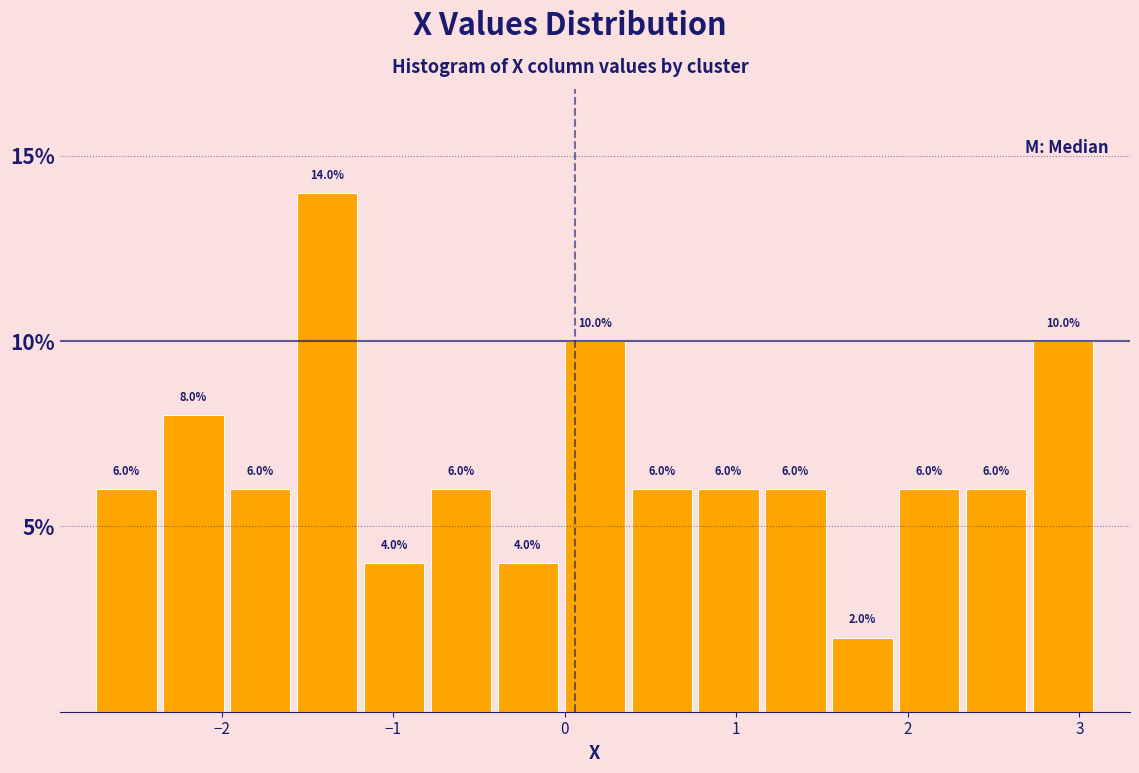

Around what value on the x-axis is the tallest bar? Give the approximate position of its centre, as read against the axis.

-1.4